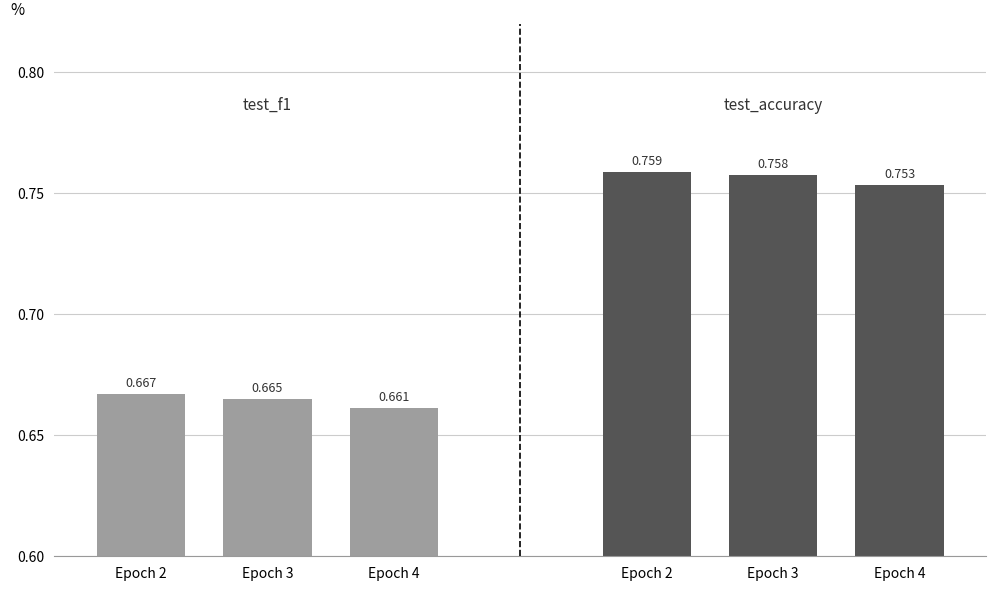

How many bars are there in each group?

2